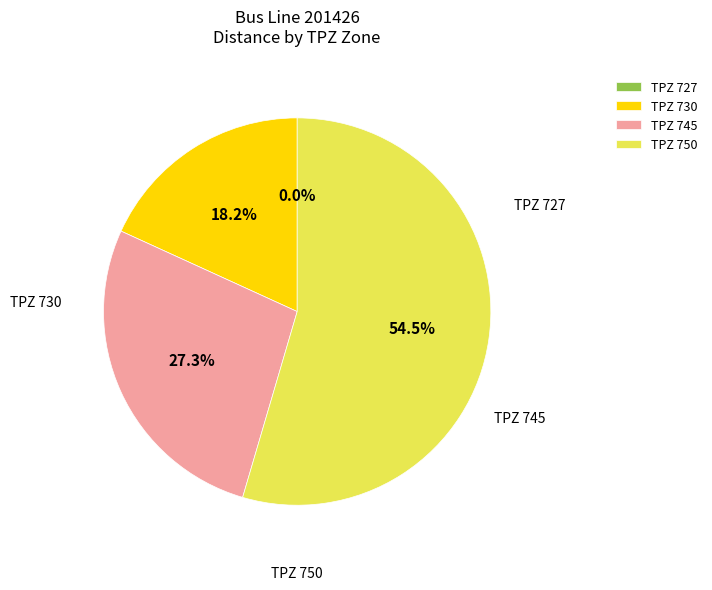

How many segments does this pie chart have?

4